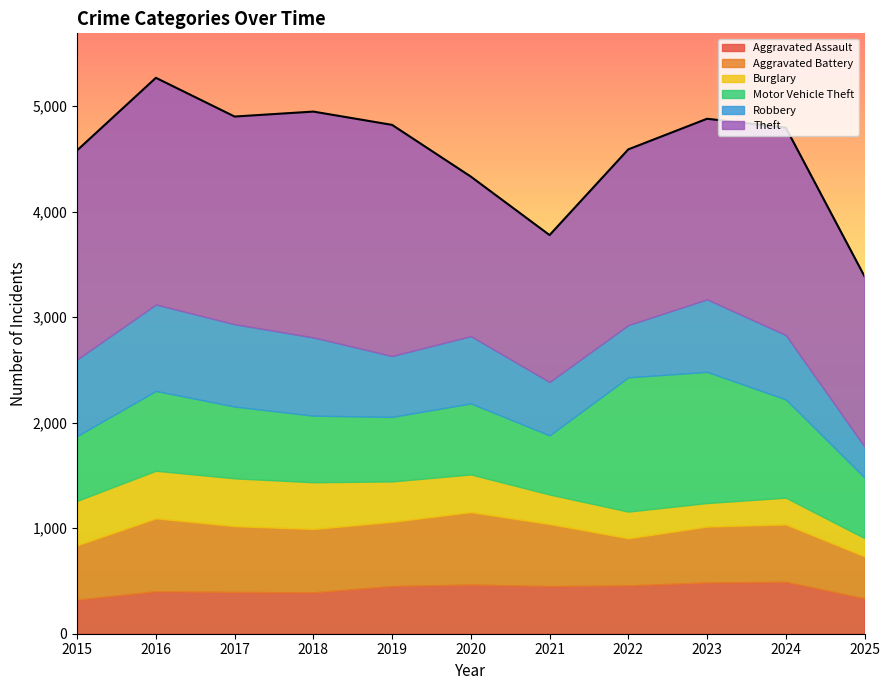

True or false: Motor Vehicle Theft and Aggravated Battery cross at least once.

True